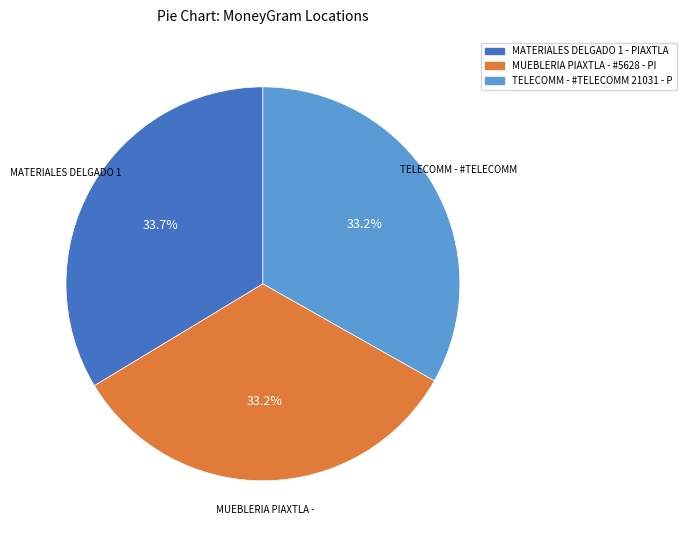

Approximately how many times larger is the value at MUEBLERIA PIAXTLA - #5628 - PI compared to TELECOMM - #TELECOMM 21031 - P?

1.0